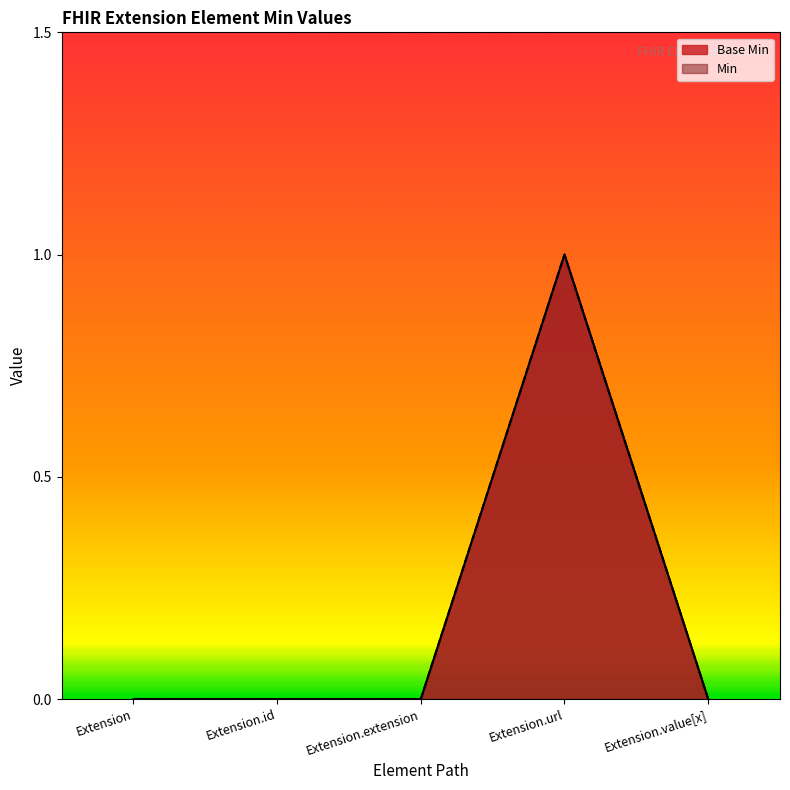

Which series has the widest spread of values?

Base Min